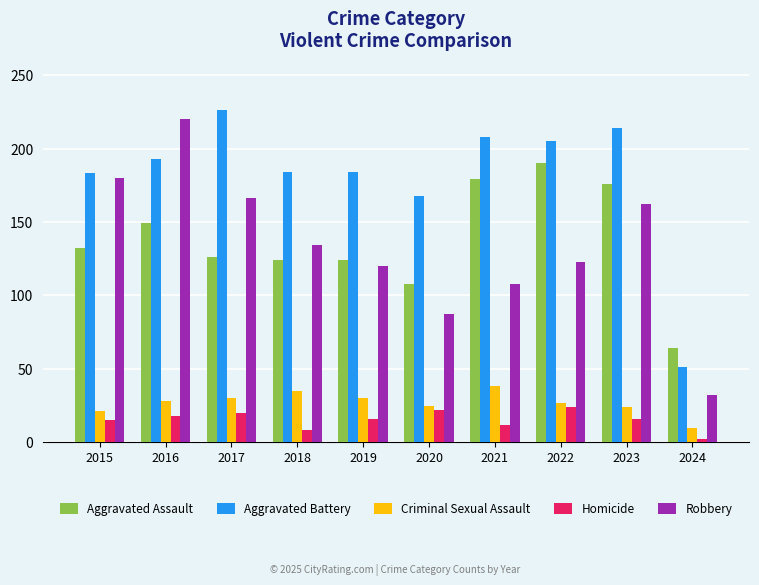

How many groups of bars are there?

10